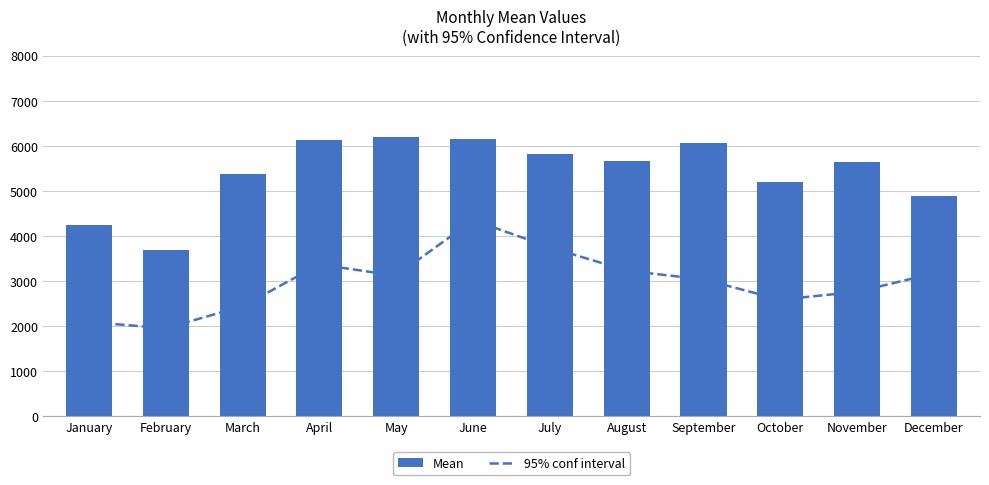

Where is Mean nearest to the value 4945?

December